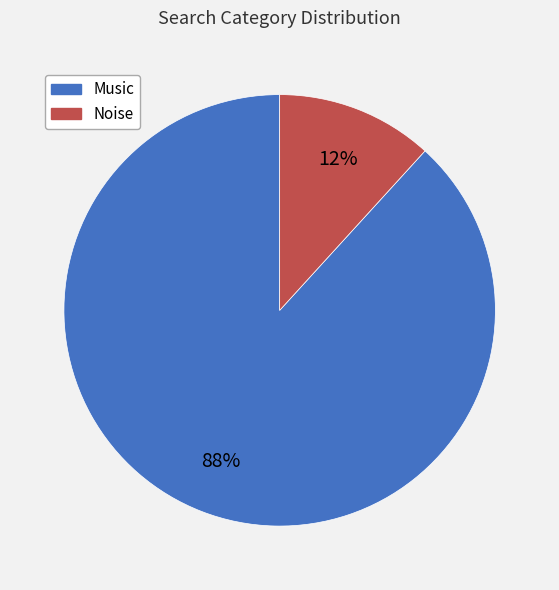

To the nearest percent, what portion does Noise represent?

12%